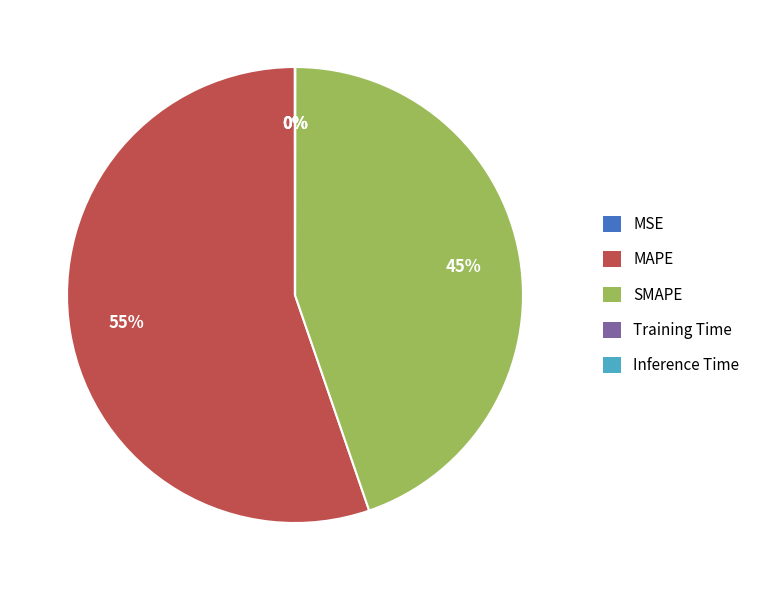

Which slice is the largest?

MAPE